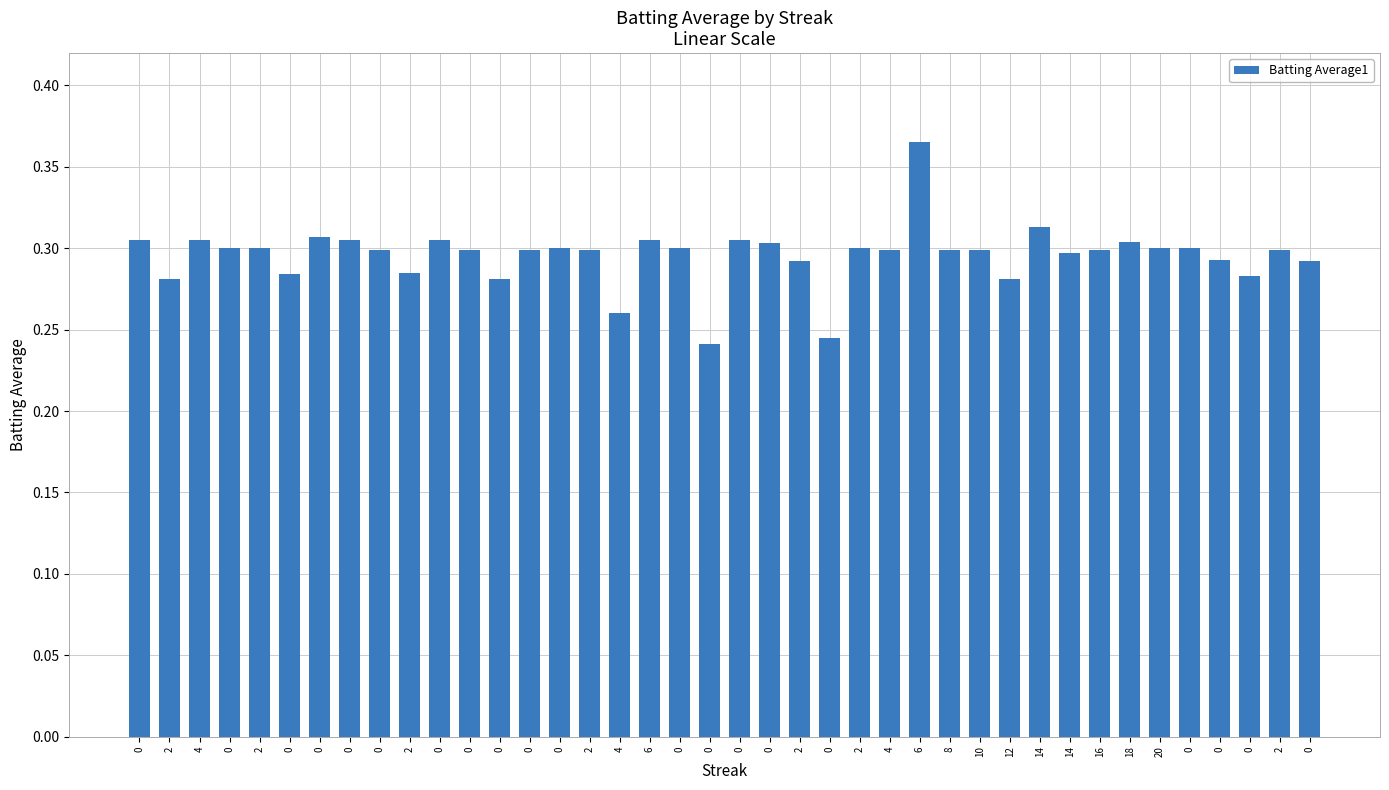

What is the sum of the values at 0 and 6?

0.6